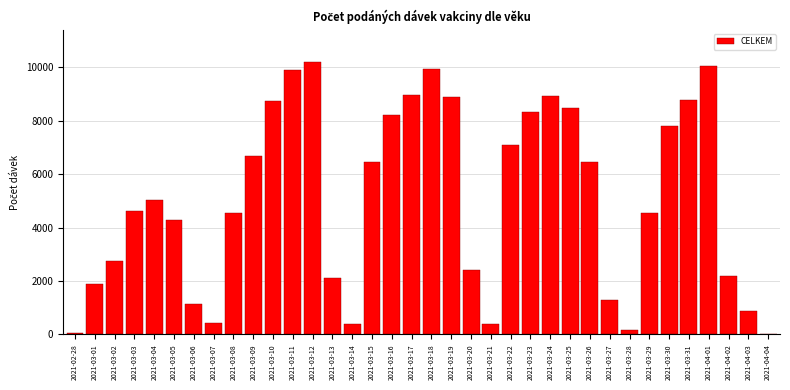

The value at 2021-03-10 is 8749. True or false?

True